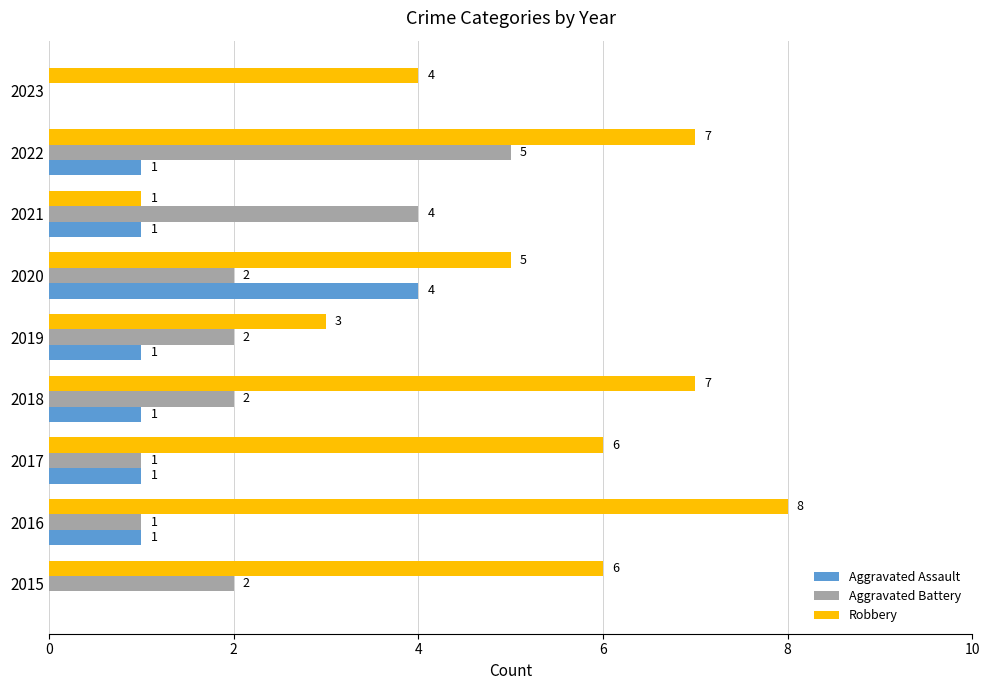

How many Robbery values are between 4 and 7?

6